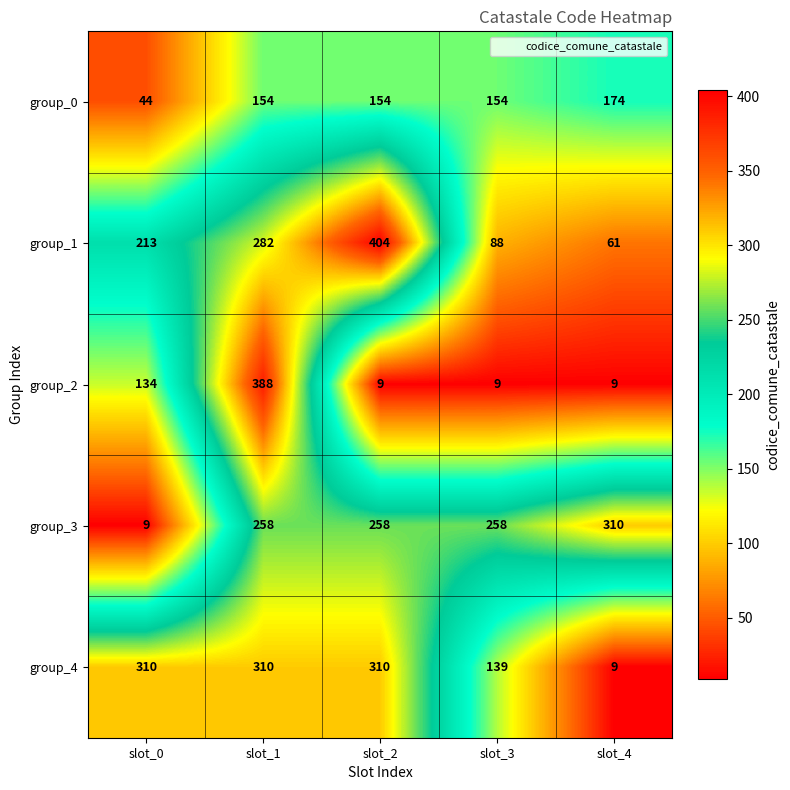

The group_4 series shows 13 at slot_4. True or false?

False